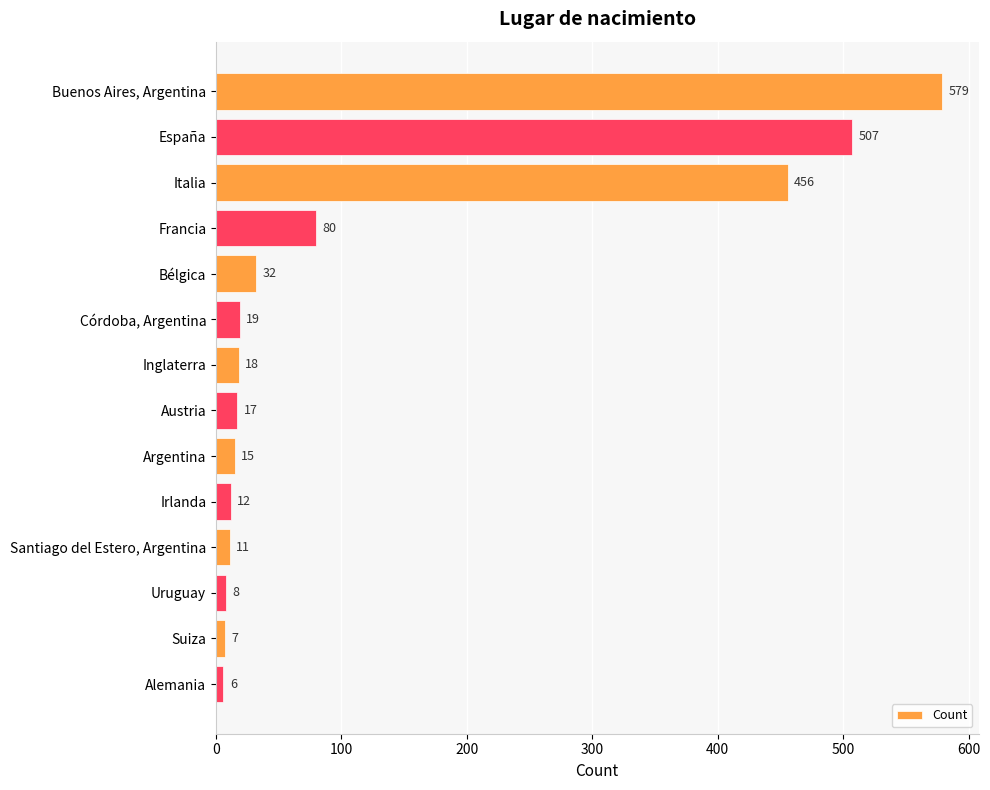

Approximately how many times larger is the value at Austria compared to Suiza?

2.4